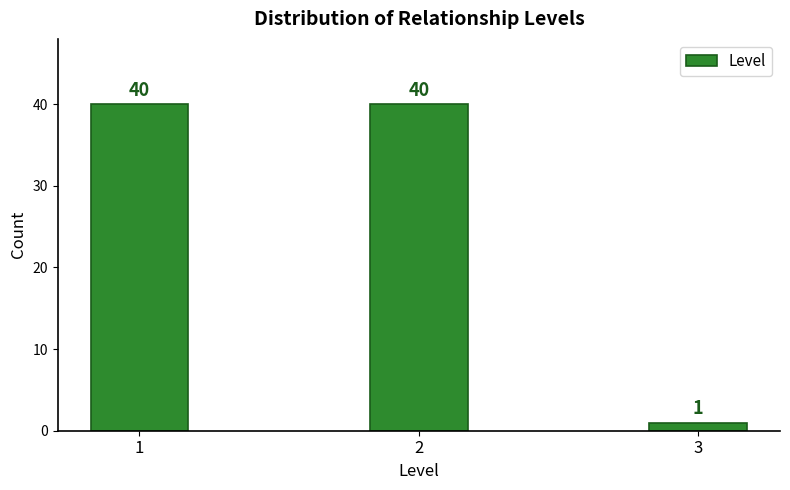

Reading left to right, list all the values displayed in this chart.

1=40	2=40	3=1